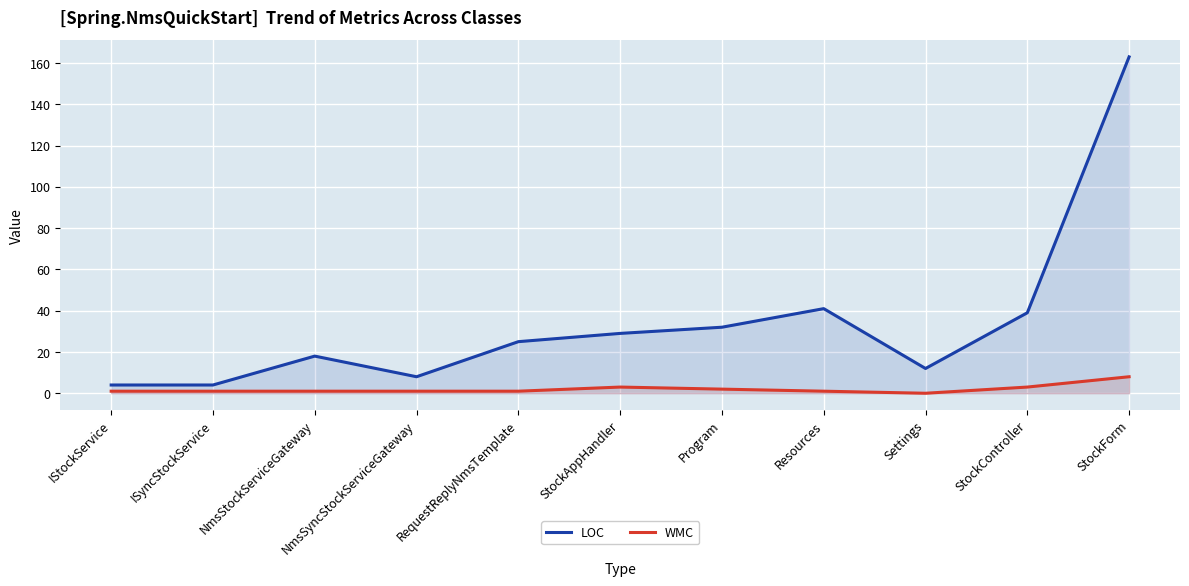

What is the label of the 10th point from the right?

ISyncStockService